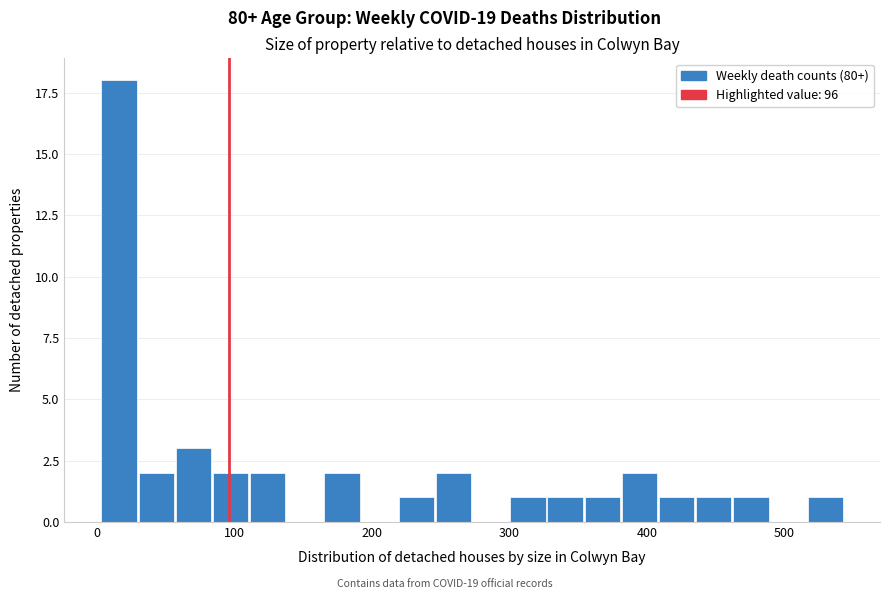

Around what value on the x-axis is the tallest bar? Give the approximate position of its centre, as read against the axis.

20